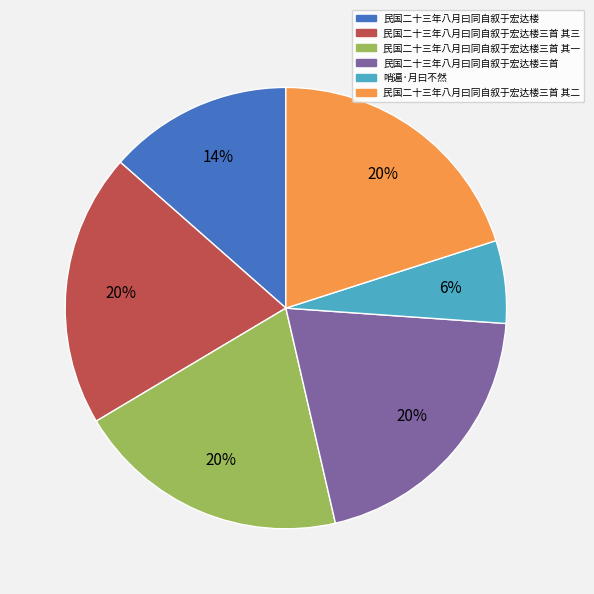

How many slices are in this pie chart?

6